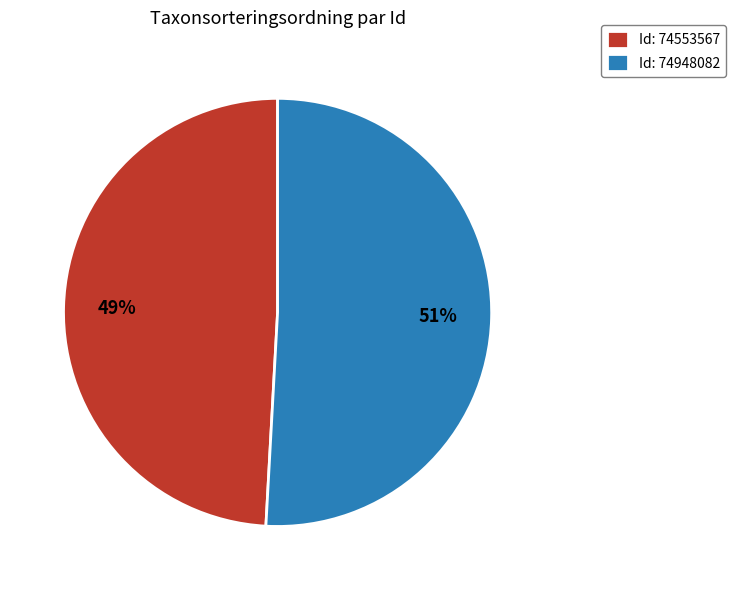

Does Id: 74948082 account for over 50% of the chart?

Yes